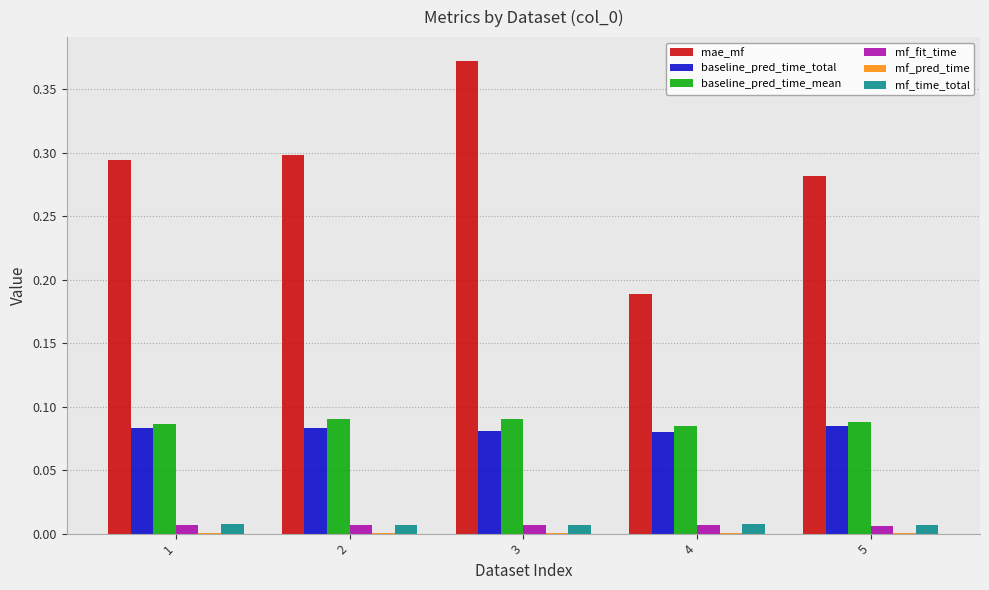

How many groups of bars are there?

5